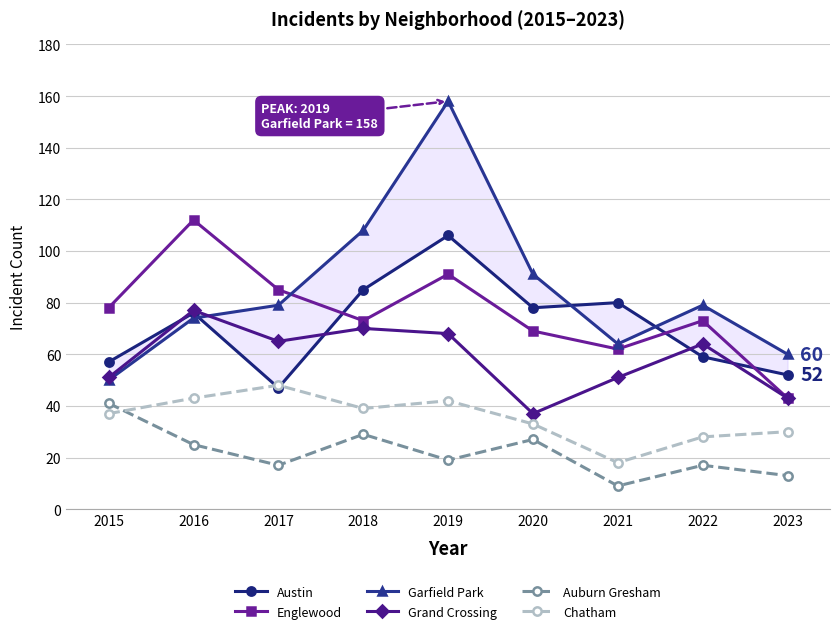

At which category does Grand Crossing reach its first local peak?

2016